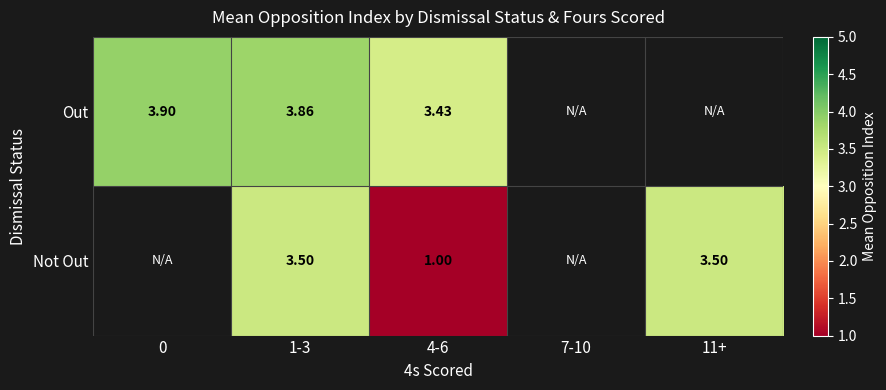

At 4-6, list the series in order from largest to smallest.

Out, Not Out